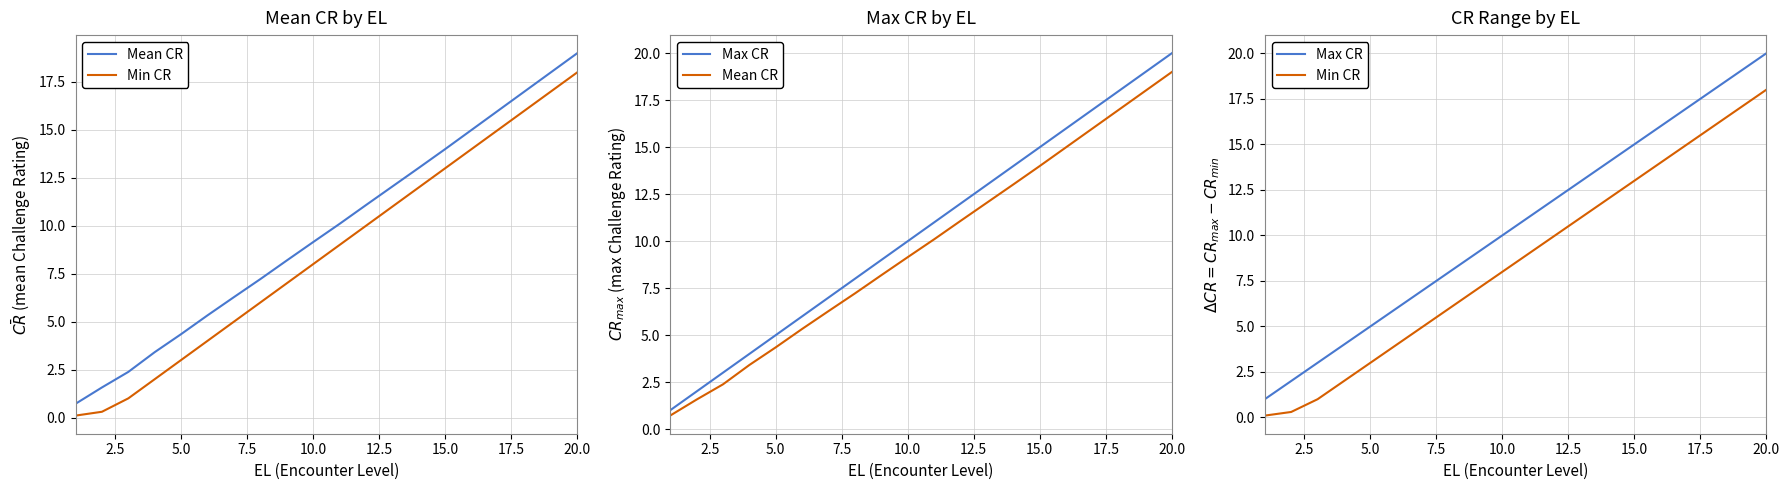

True or false: Max CR has more than 0 interior local peaks.

False